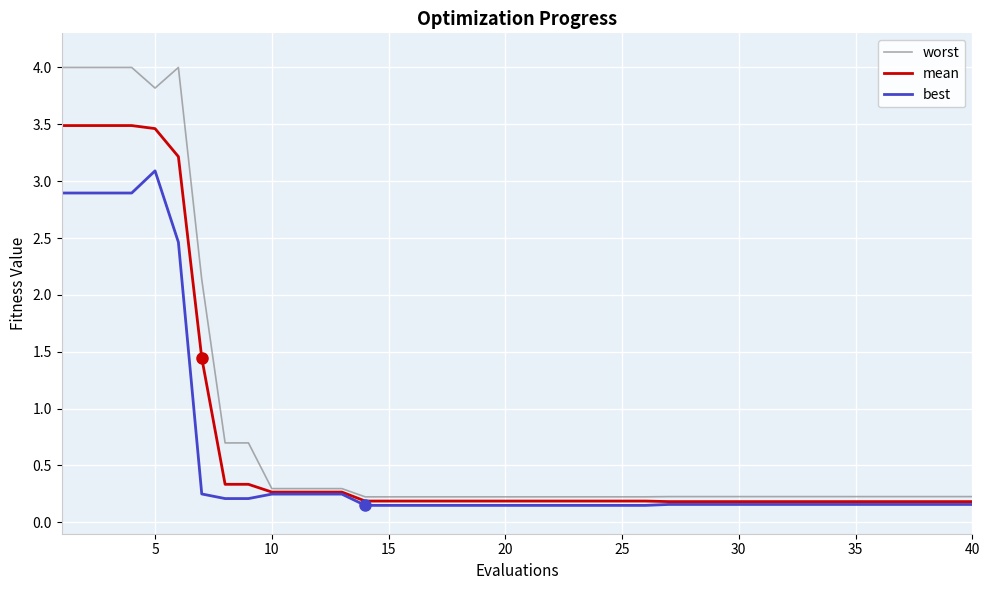

Which series has the widest spread of values?

worst